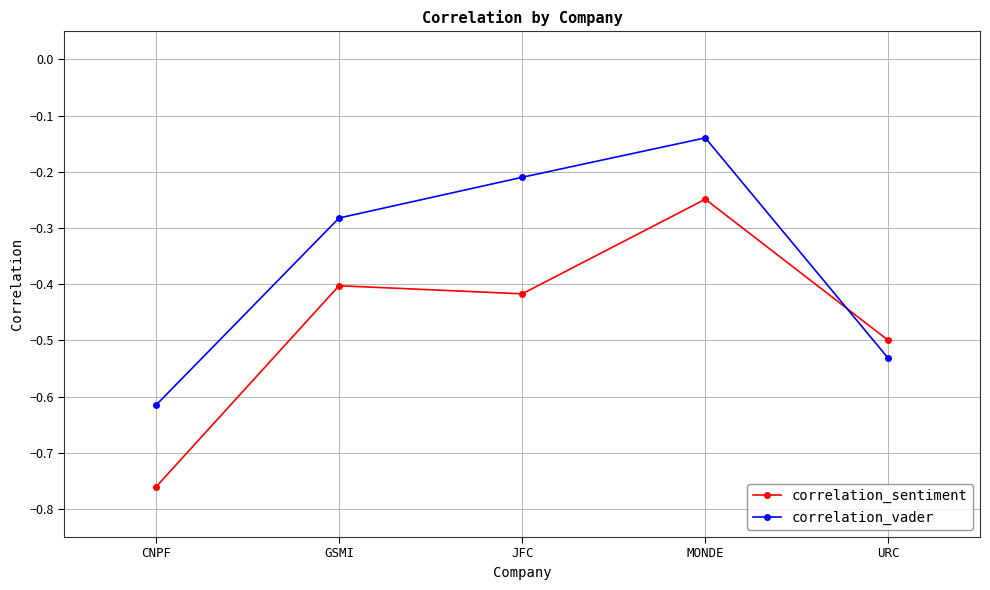

At which label is correlation_sentiment closest to 0?

MONDE